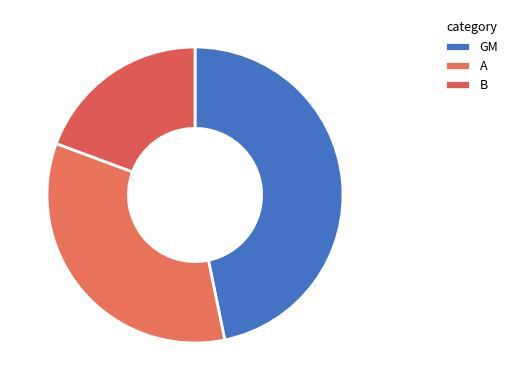

To the nearest percent, what portion does GM represent?

47%